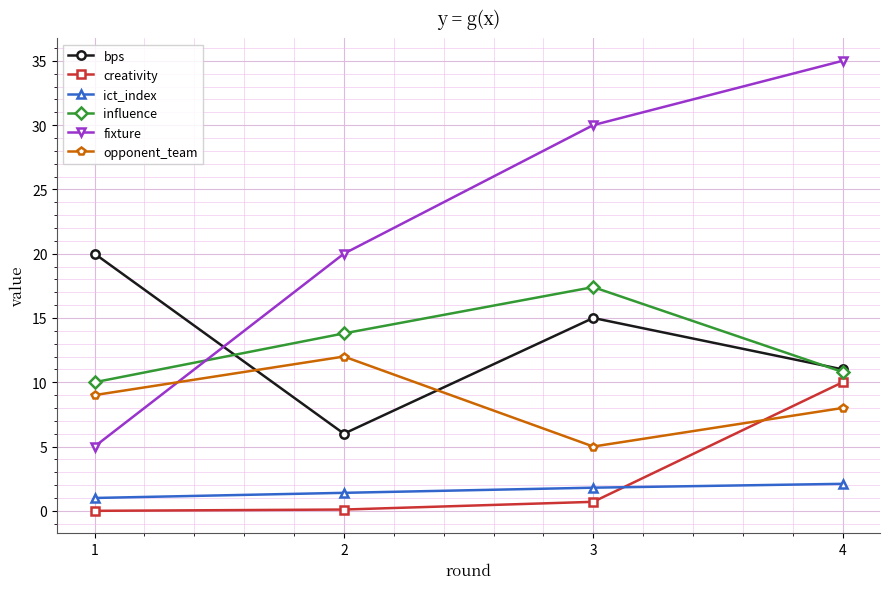

What are all the series names shown in the legend?

bps, creativity, ict_index, influence, fixture, opponent_team